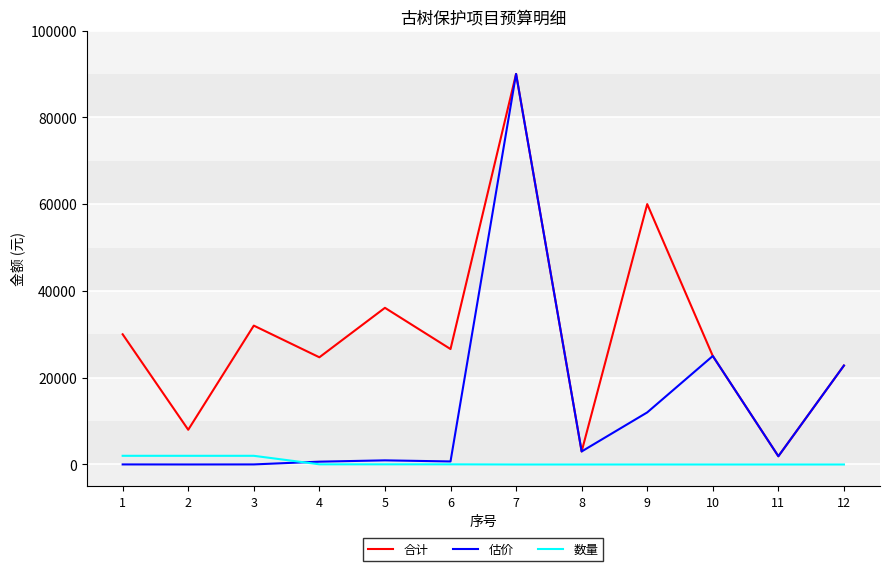

Is it true that 估价 equals 13859 at 12?

False